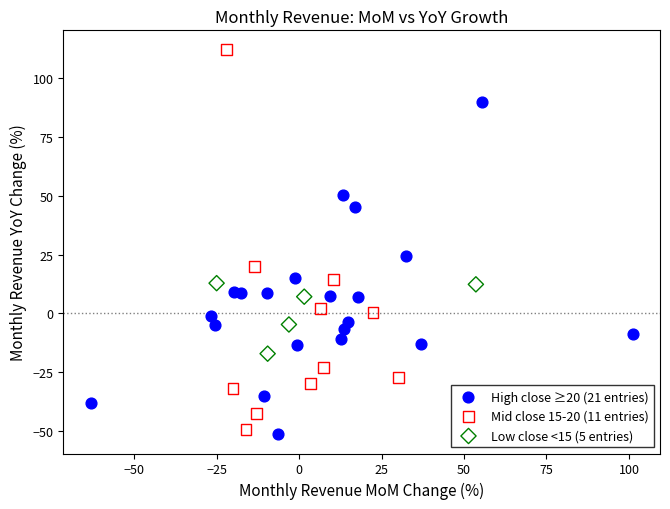

Which series reaches the maximum Y coordinate?

Mid close 15-20 (11 entries)